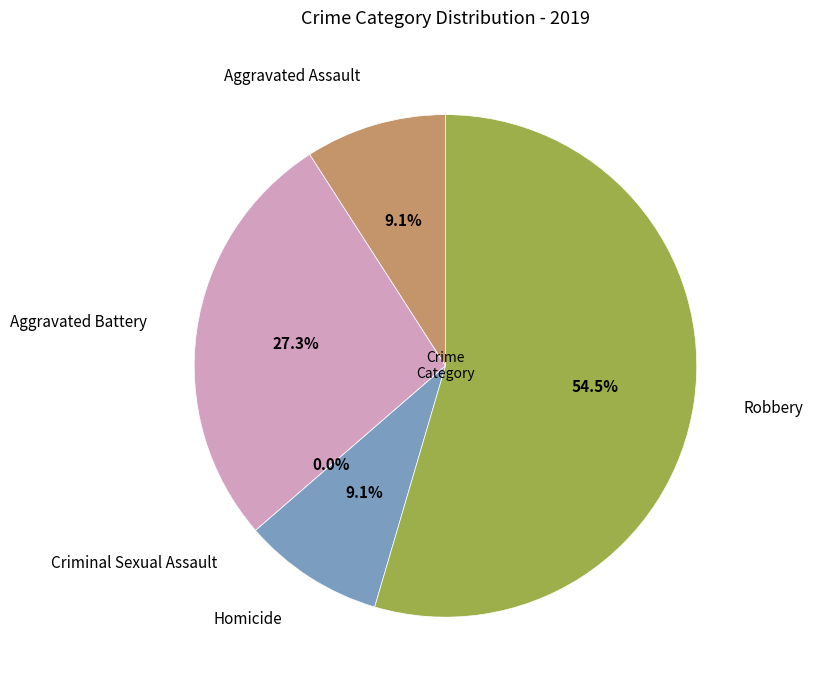

What percentage do Robbery and Homicide together represent?

63.6%